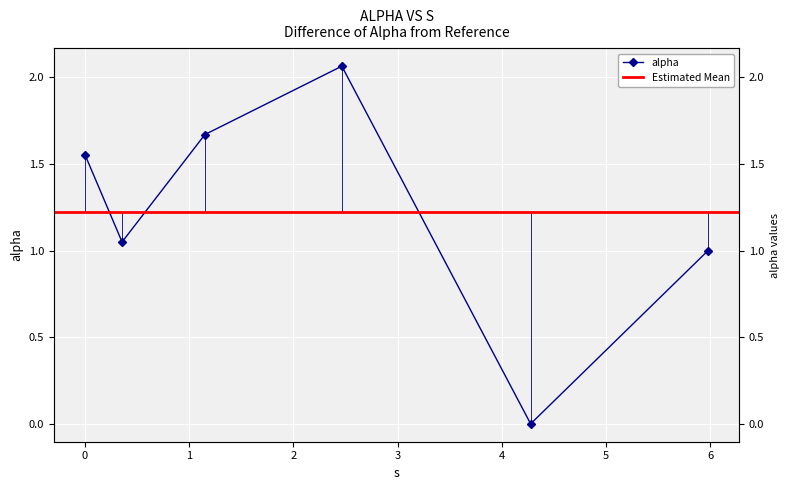

At which category does the data reach its first local valley?

0.3563537601905553